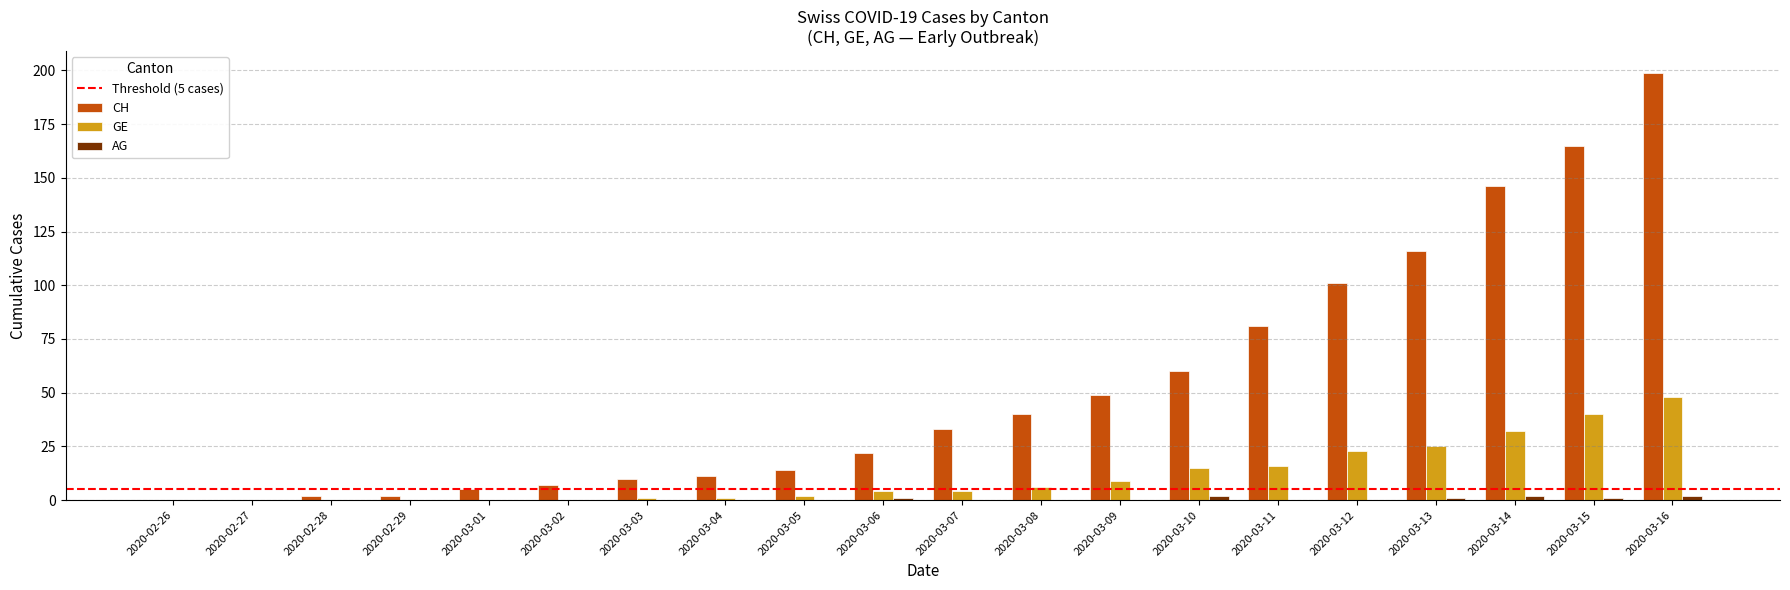

What is the highest value of the CH series?

199